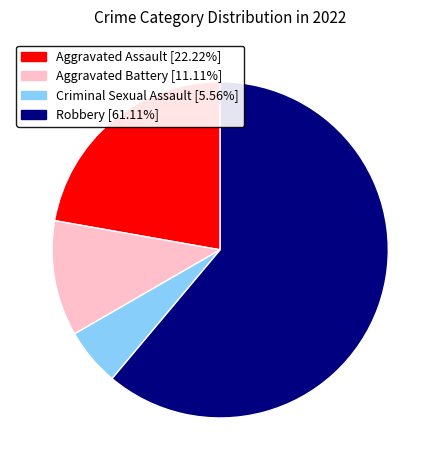

How many segments does this pie chart have?

4